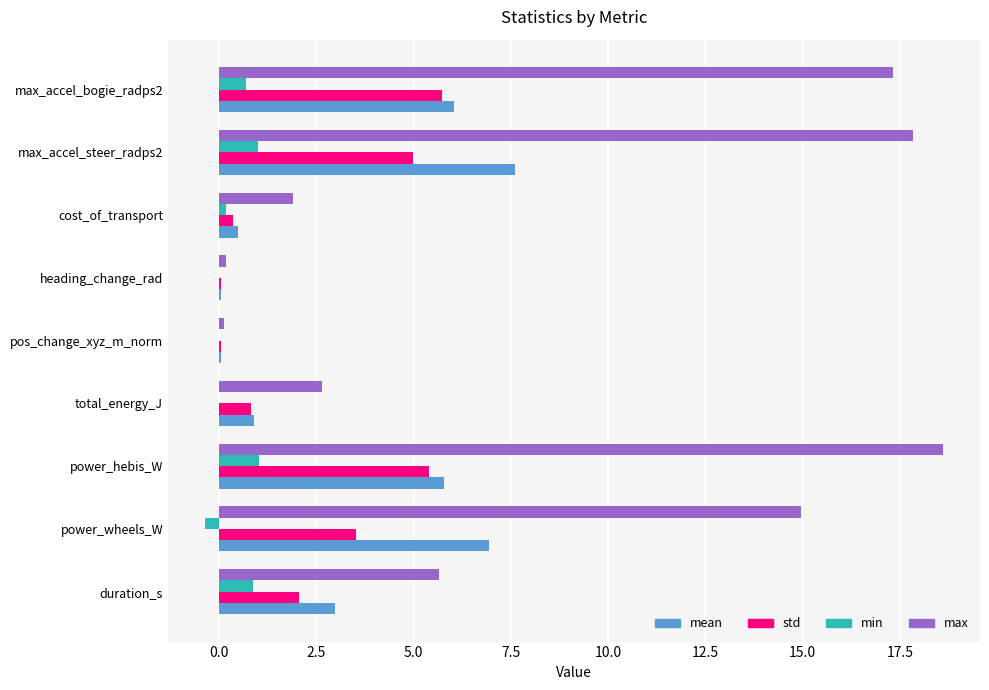

What is the sum of all max values?

79.2